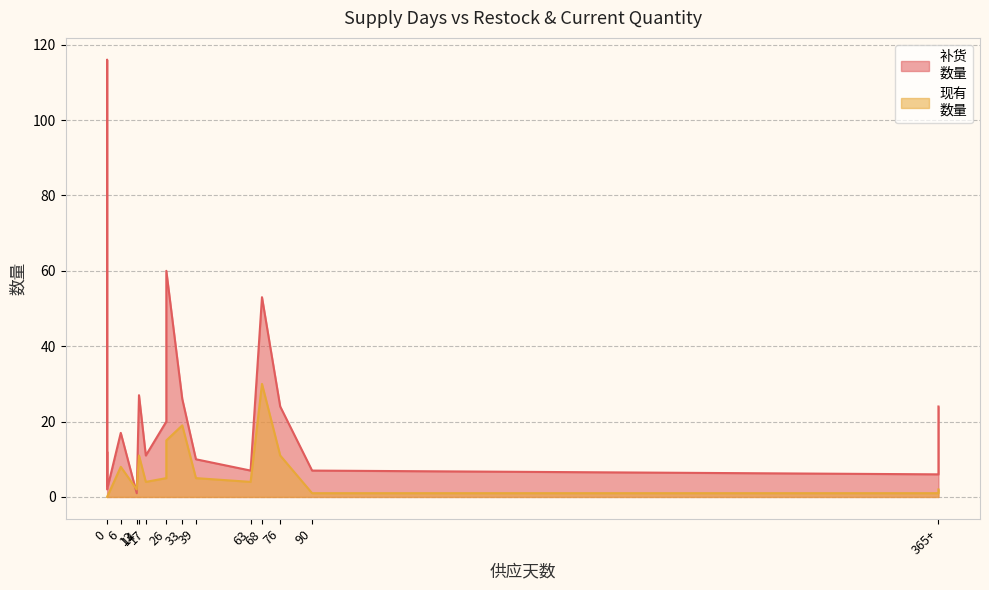

What are all the series names shown in the legend?

补货
数量, 现有
数量